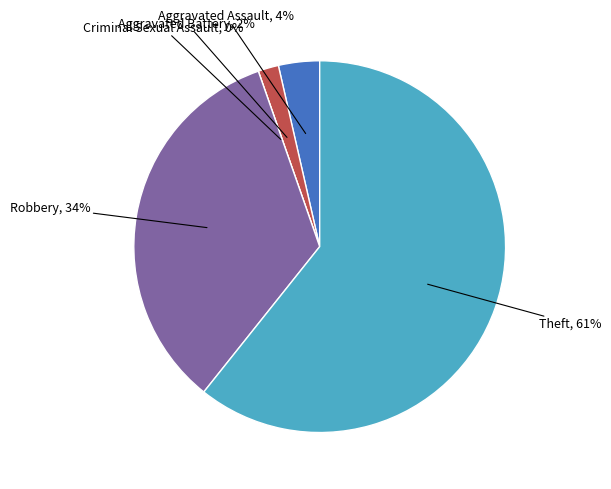

Which category has the smallest portion of the pie?

Criminal Sexual Assault